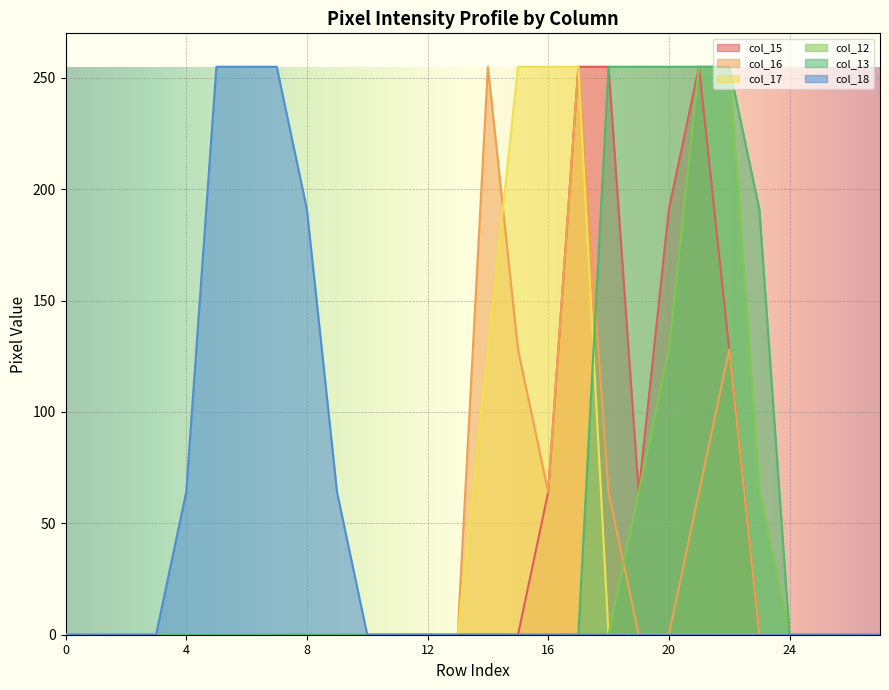

How many distinct data groups are displayed?

6